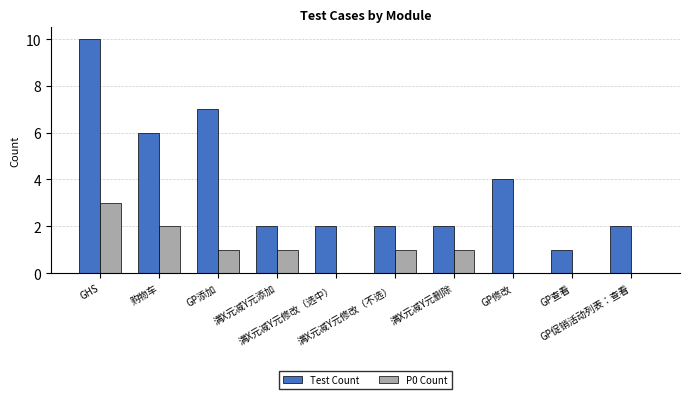

How many categories are shown in the chart?

10